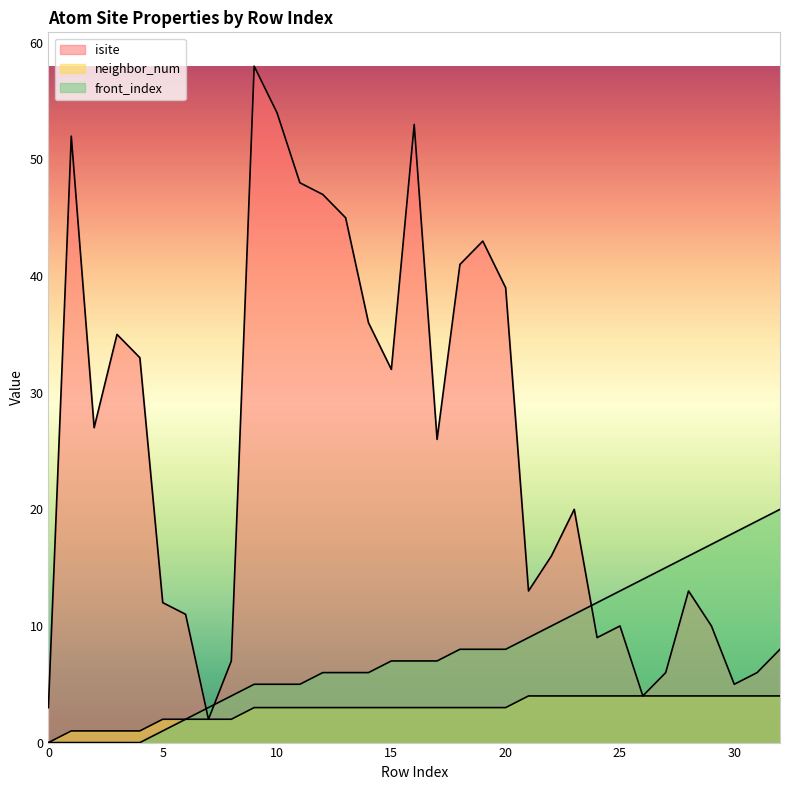

Count the number of data series in this chart.

3